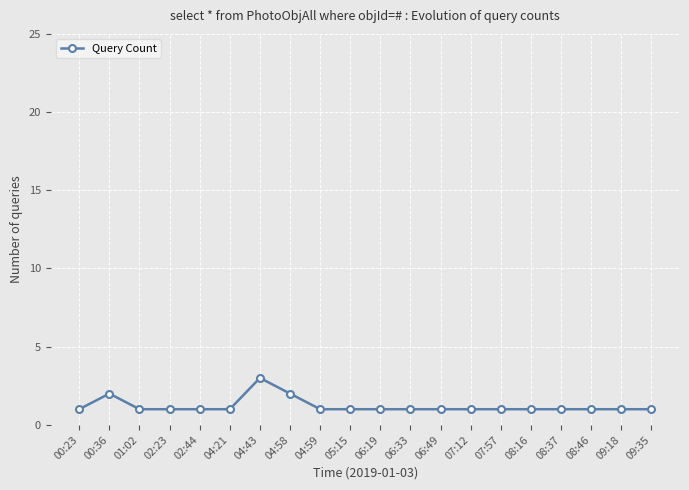

What is the difference between the maximum and minimum values?

2